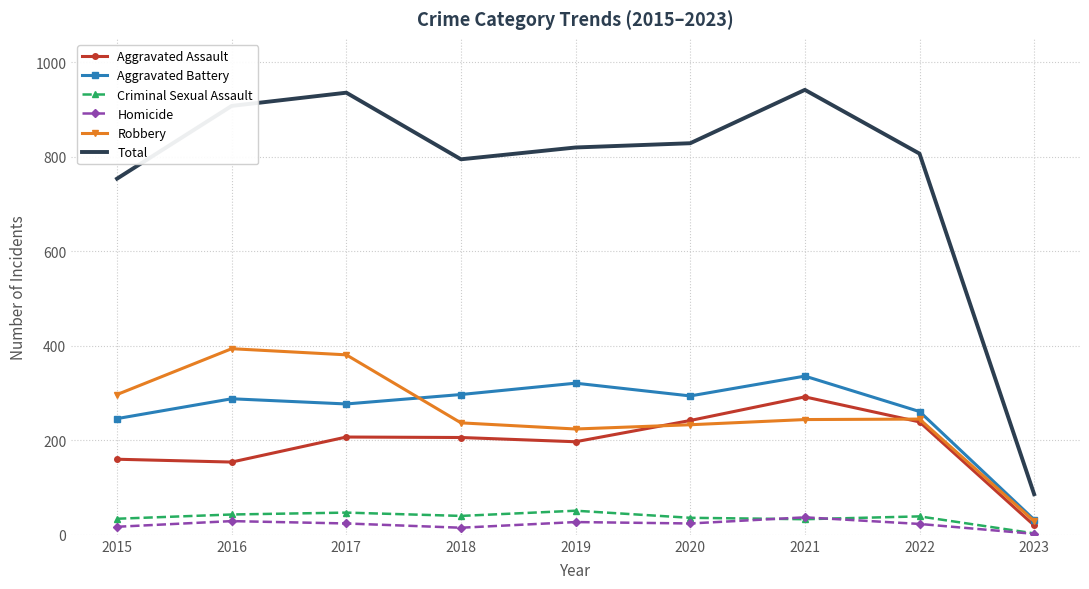

What value does the Criminal Sexual Assault series have at 2018?

40